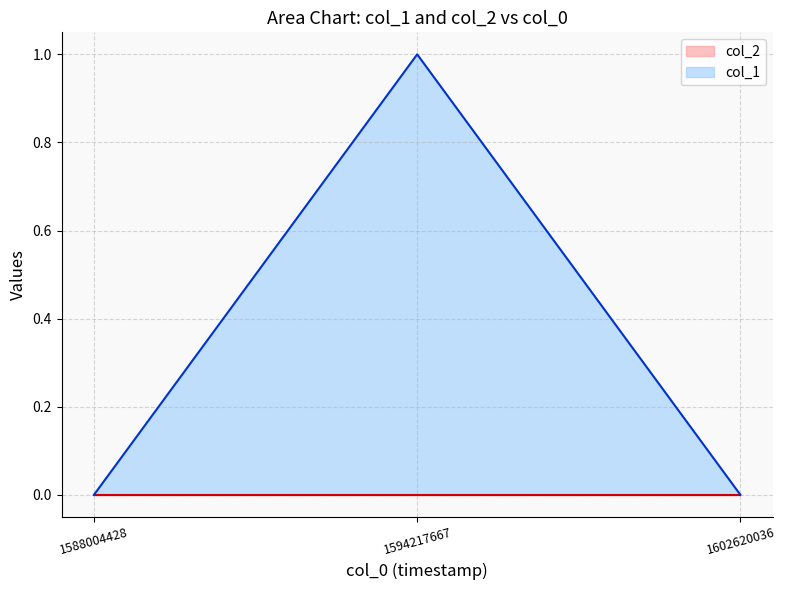

List the labels in order of value, largest first.

1594217667, 1588004428, 1602620036